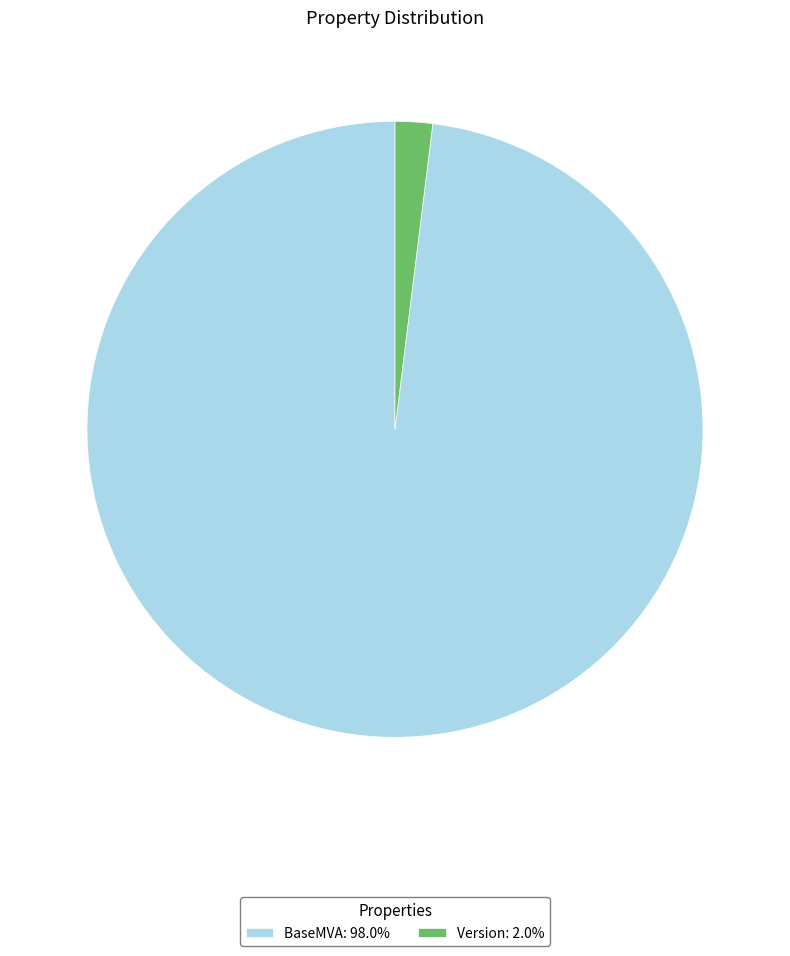

Is the sum of BaseMVA and Version greater than half?

Yes